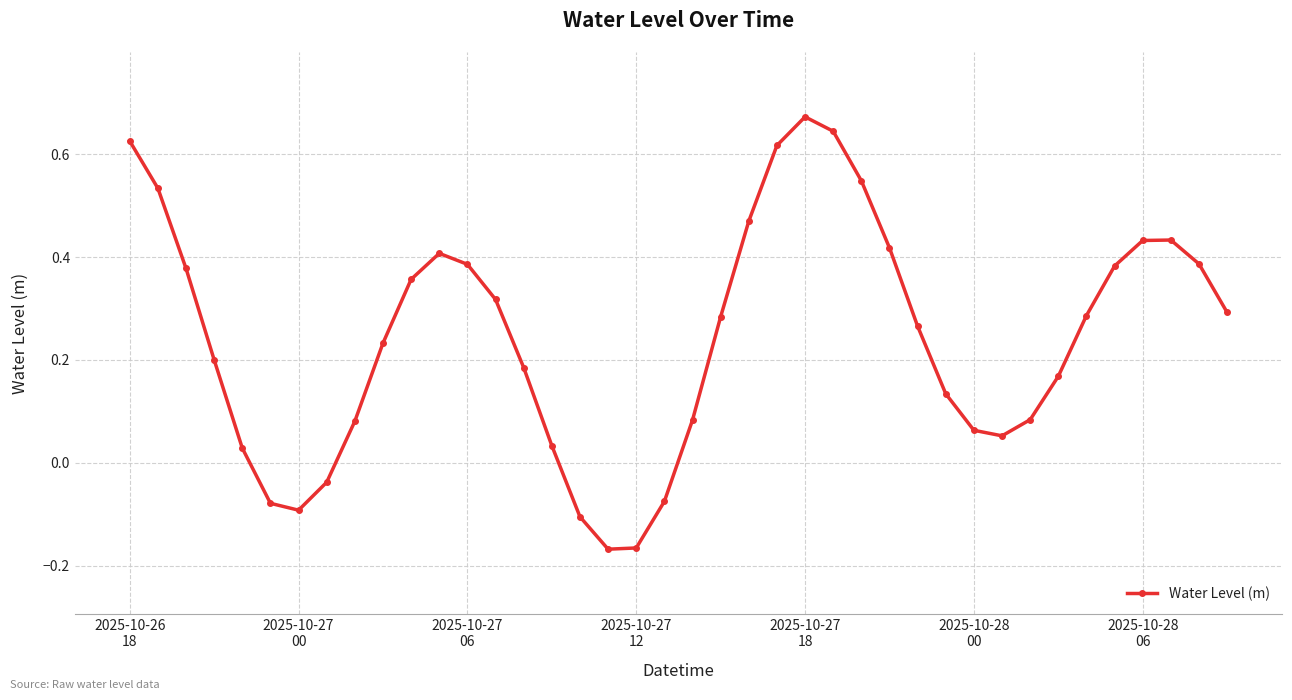

True or false: the data has more than 2 interior local peaks.

True